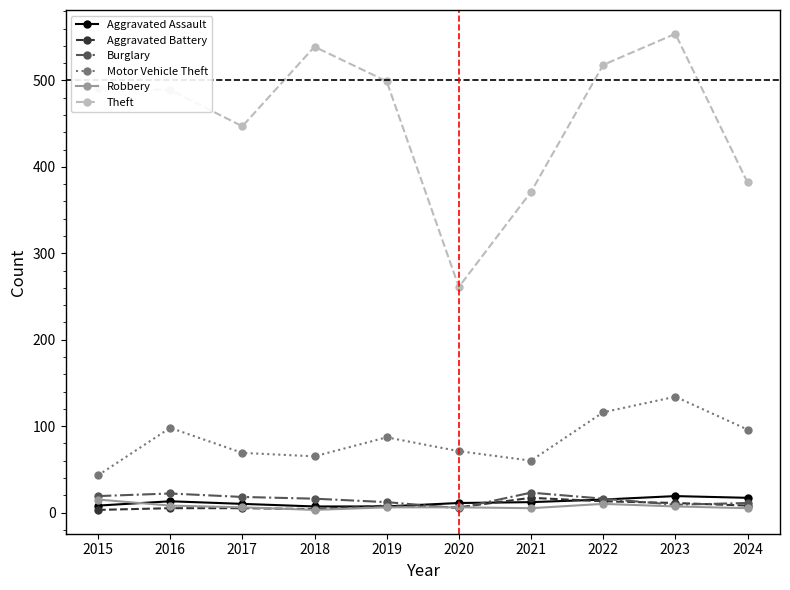

Which series has the largest range (max minus min)?

Theft